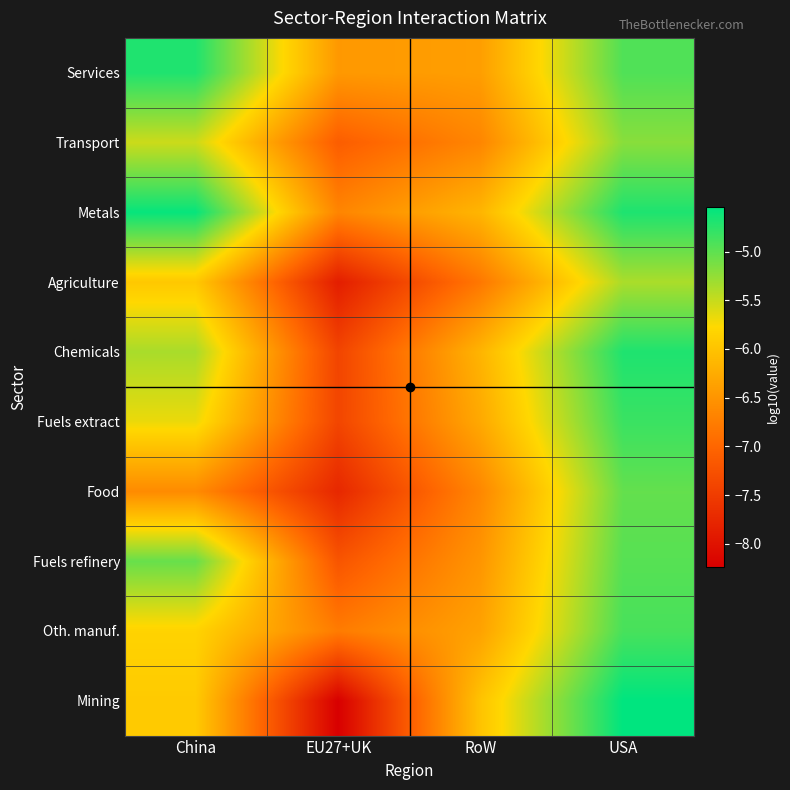

What is the minimum value shown in the chart?

-8.2